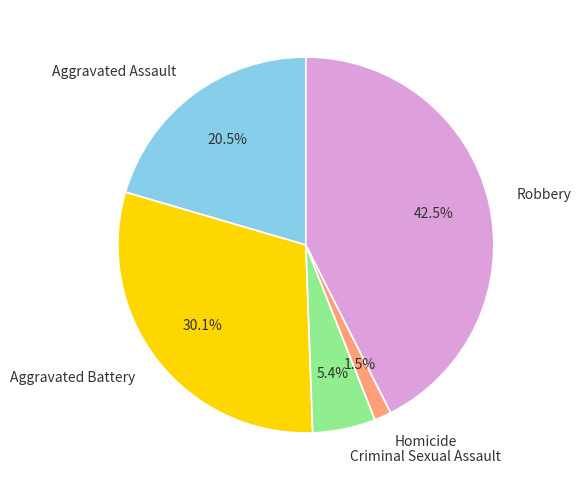

Approximately how many times larger is the value at Aggravated Assault compared to Aggravated Battery?

0.7